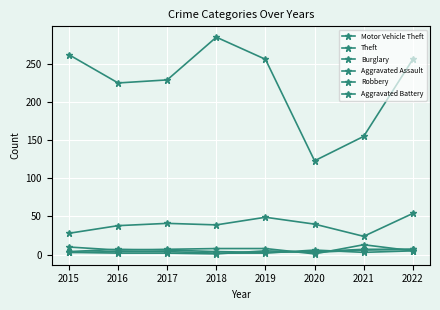

At which category is the sum across all series the highest?

2018